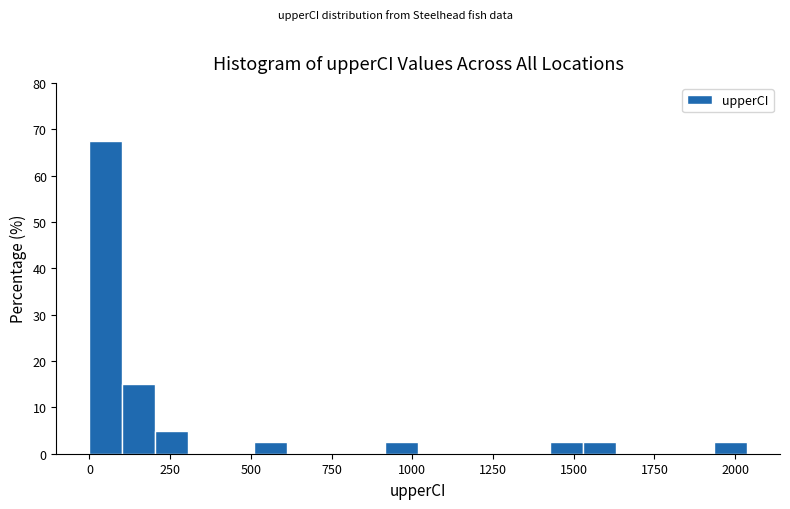

Read against the x-axis, roughly where is the centre of the tallest bar?

50